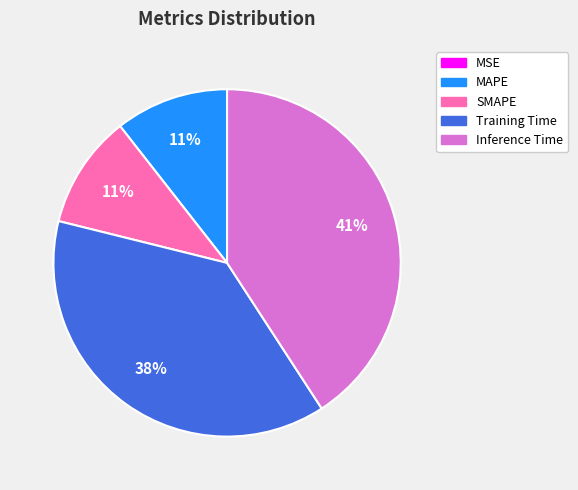

To the nearest percent, what is the difference between the largest and smallest slice percentages?

41%